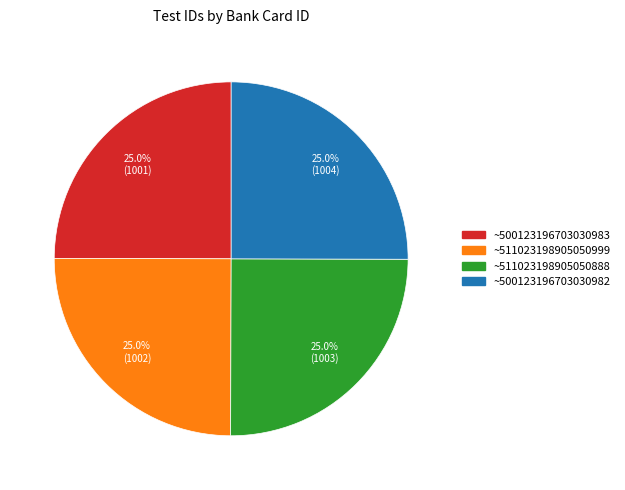

Is it true that ~500123196703030982 is 32% of the pie?

False